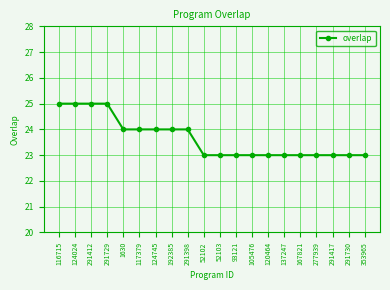

What is the difference between the second highest and second lowest values?

2